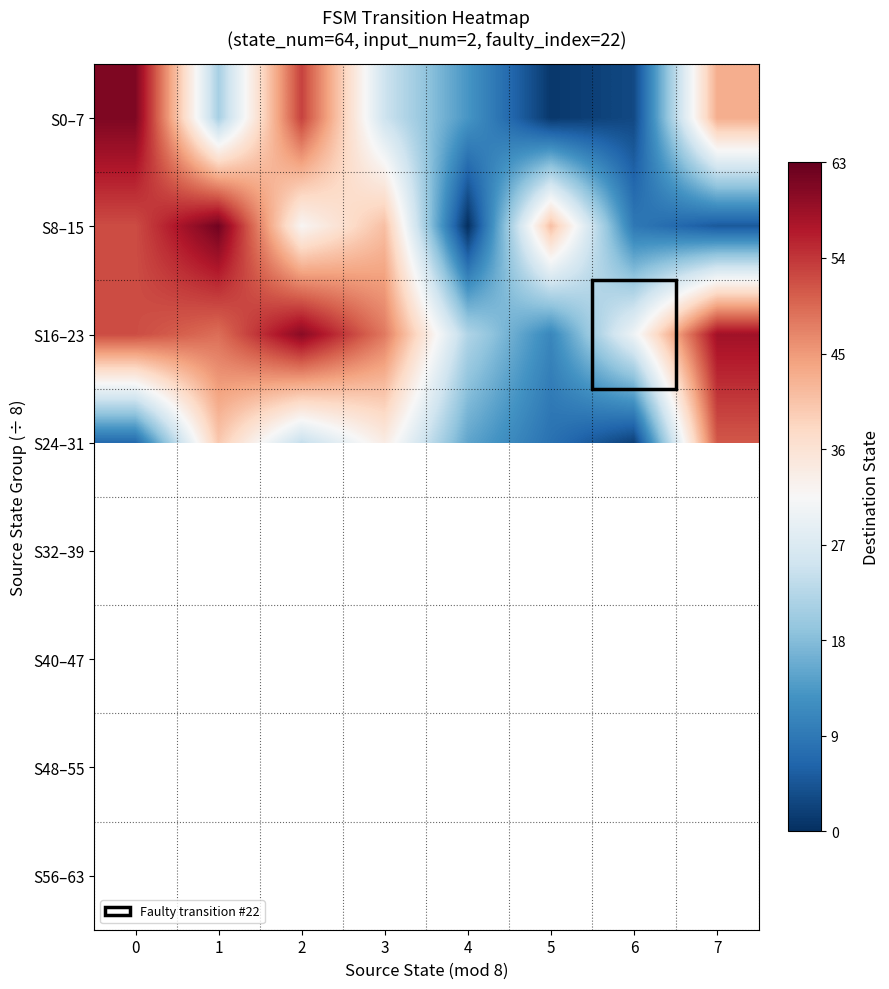

Which series has the largest total across all categories?

S16–23